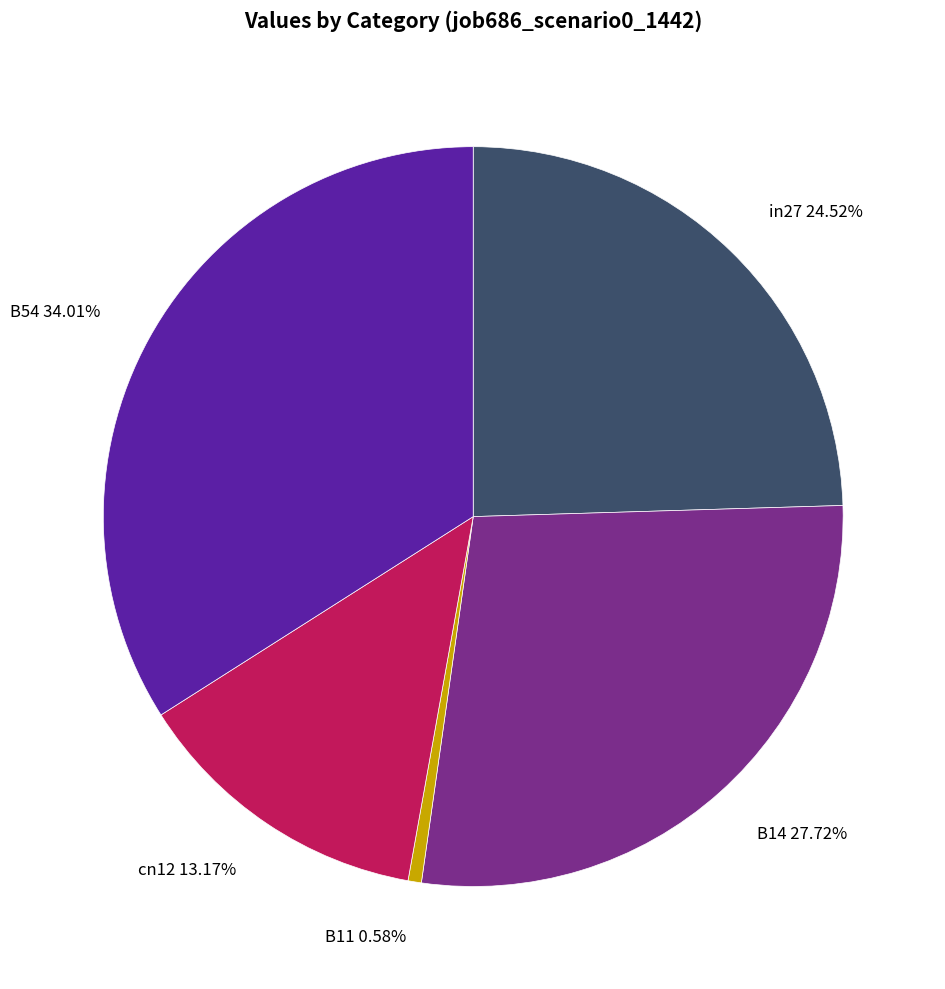

Is there any slice that represents more than half of the pie?

No